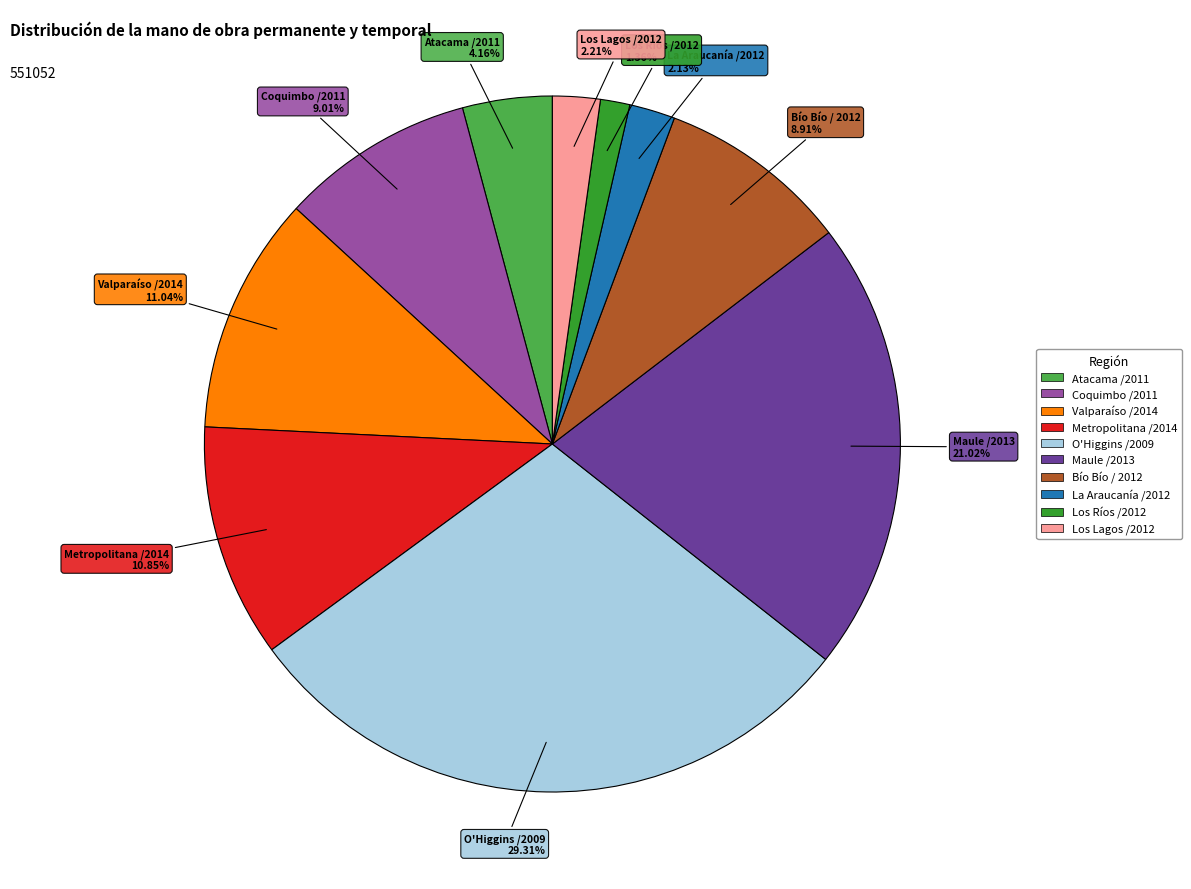

To the nearest percent, what is the average slice percentage?

10%